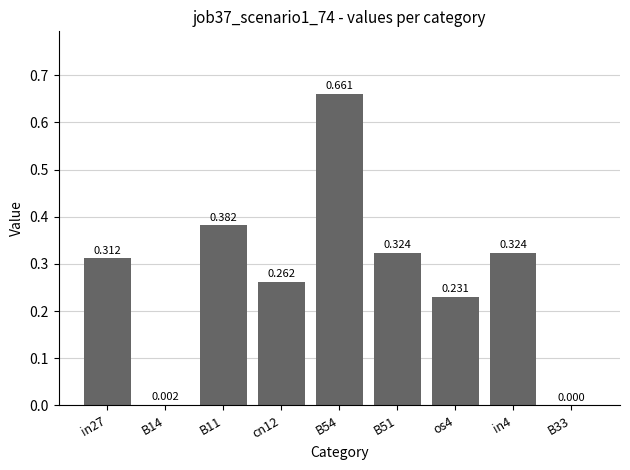

How many data points are above 0?

8